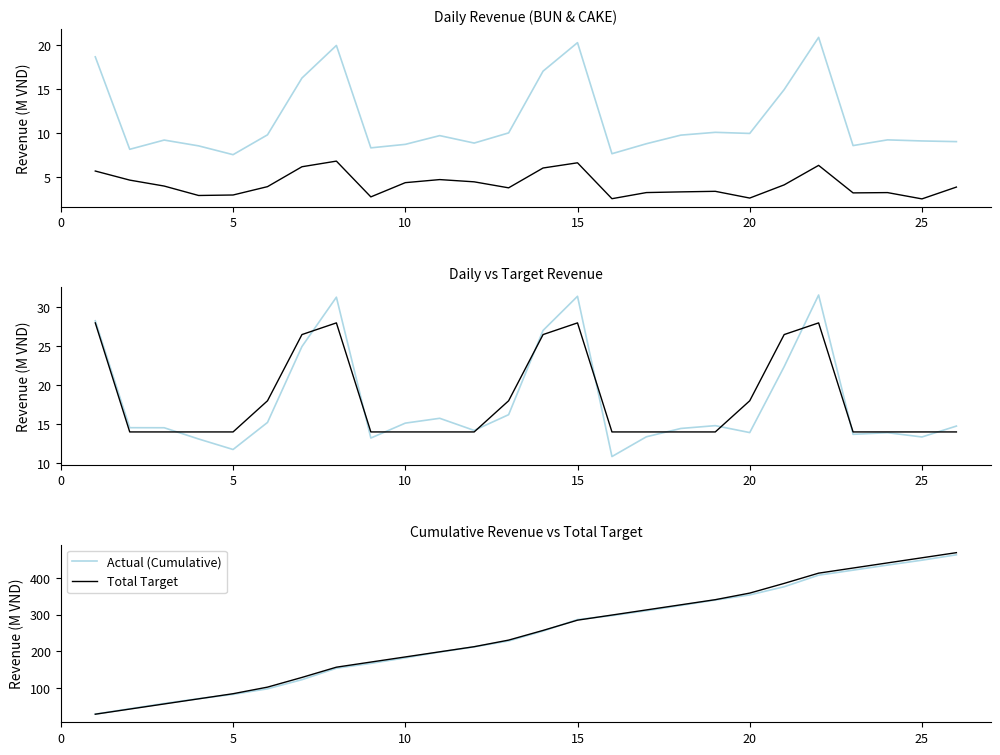

True or false: BUN has more than 1 points higher than both neighbors.

True